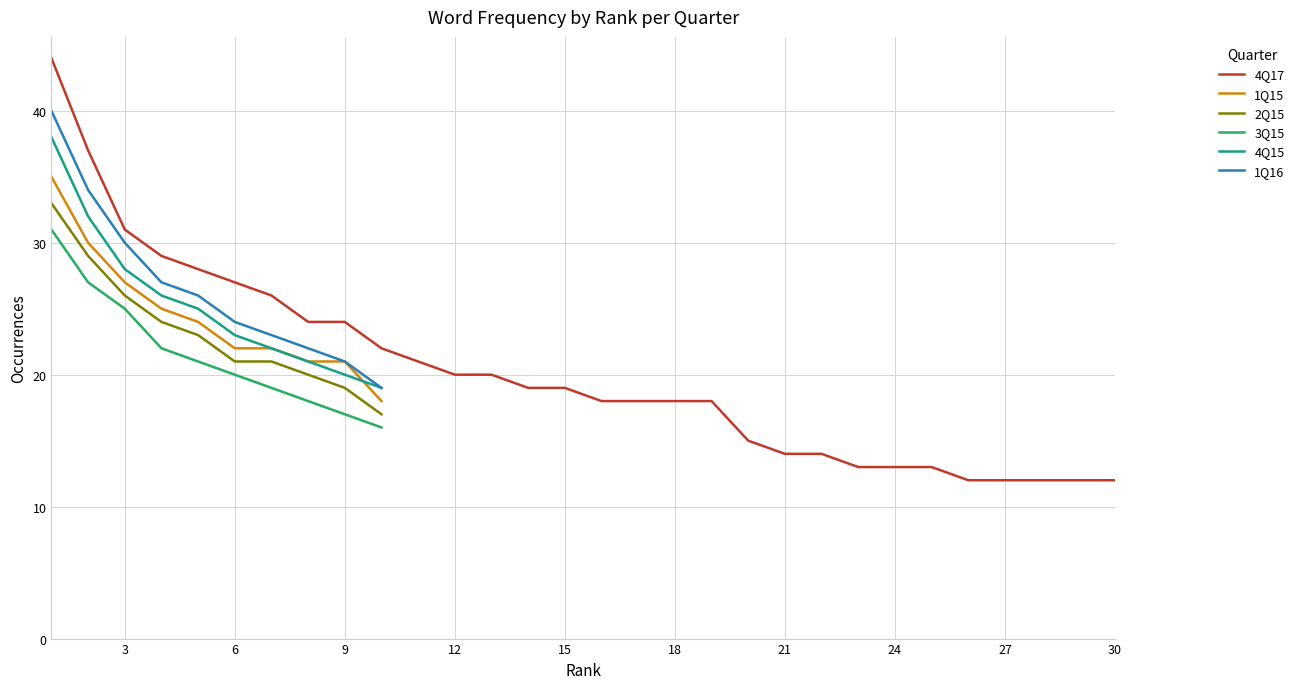

Rank the series by their maximum value, from highest to lowest.

4Q17, 1Q16, 4Q15, 1Q15, 2Q15, 3Q15